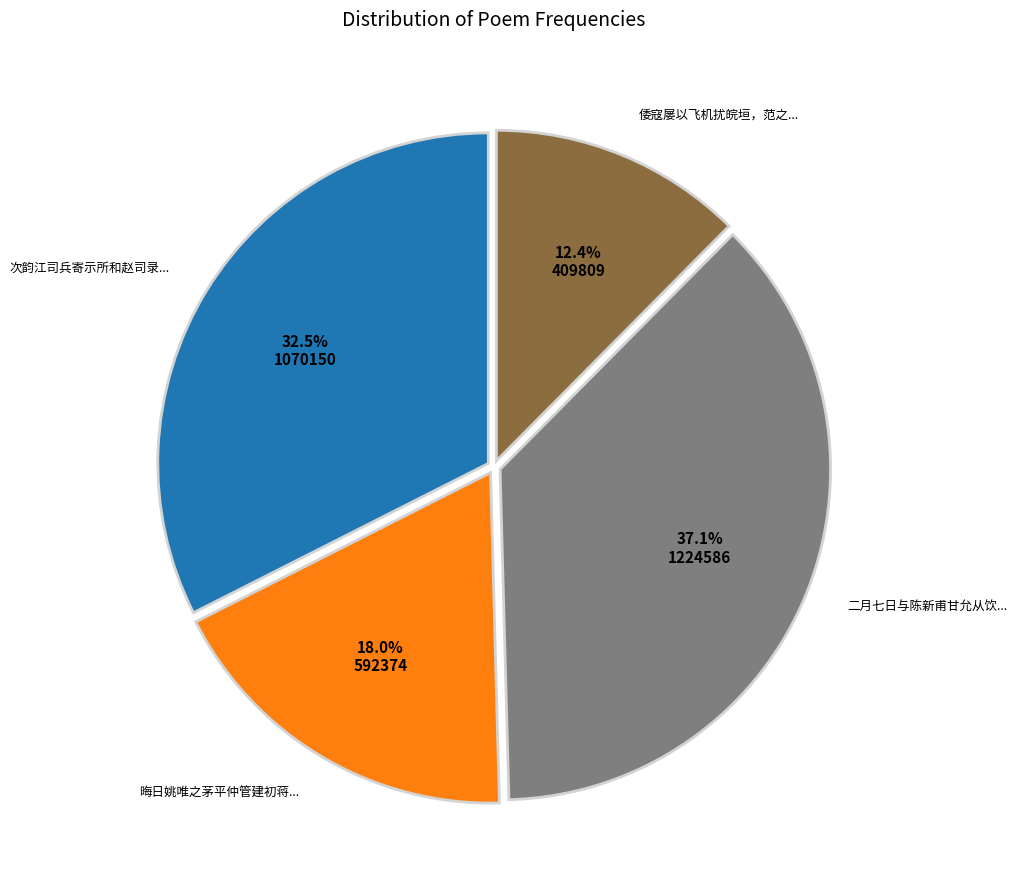

Does any single category account for the majority?

No